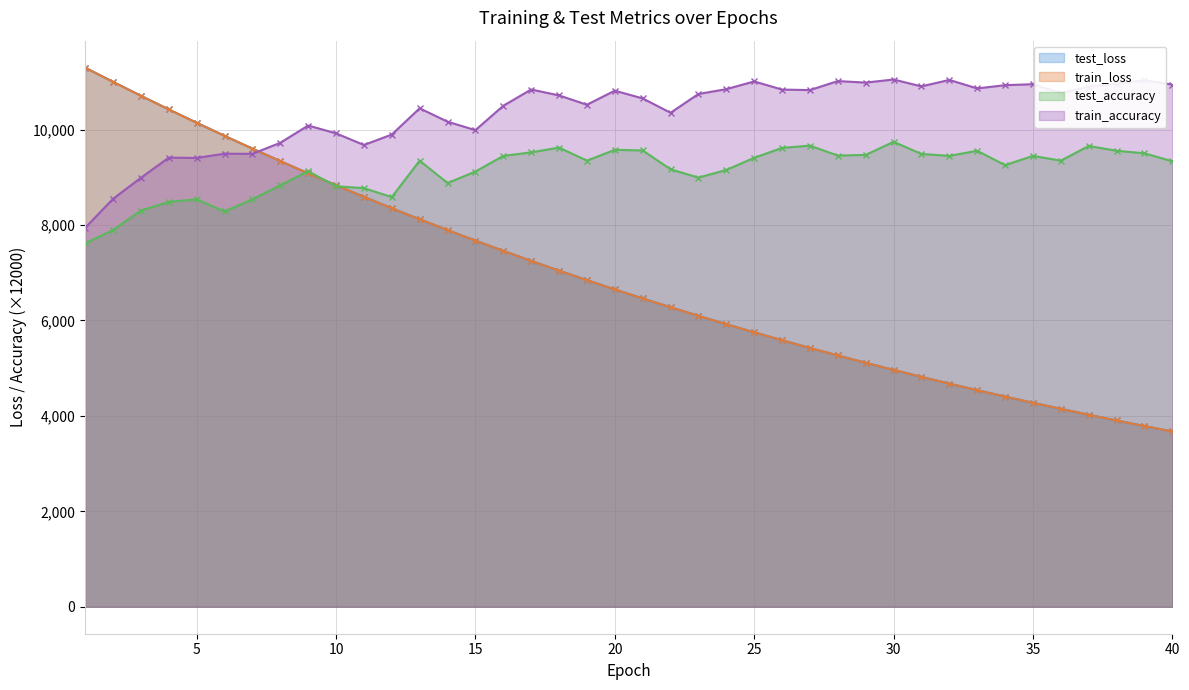

True or false: test_loss and train_loss intersect in this chart.

False